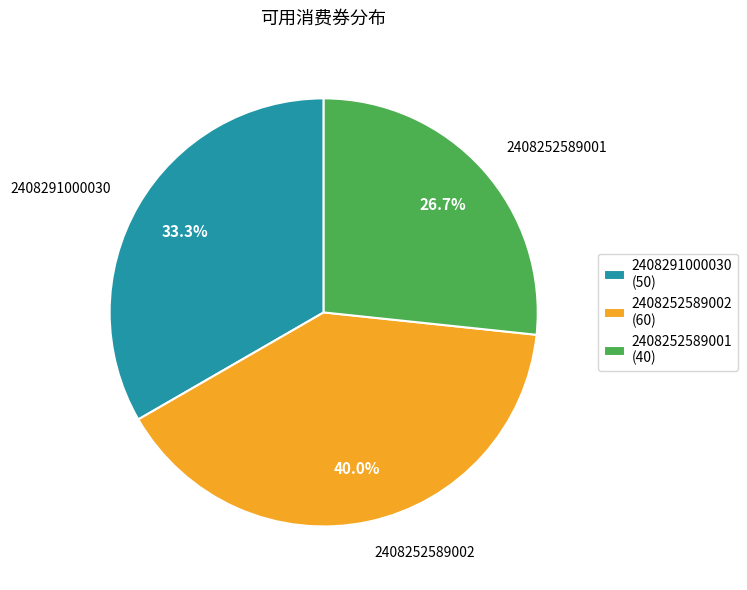

Does 2408291000030 represent more than half of the total?

No